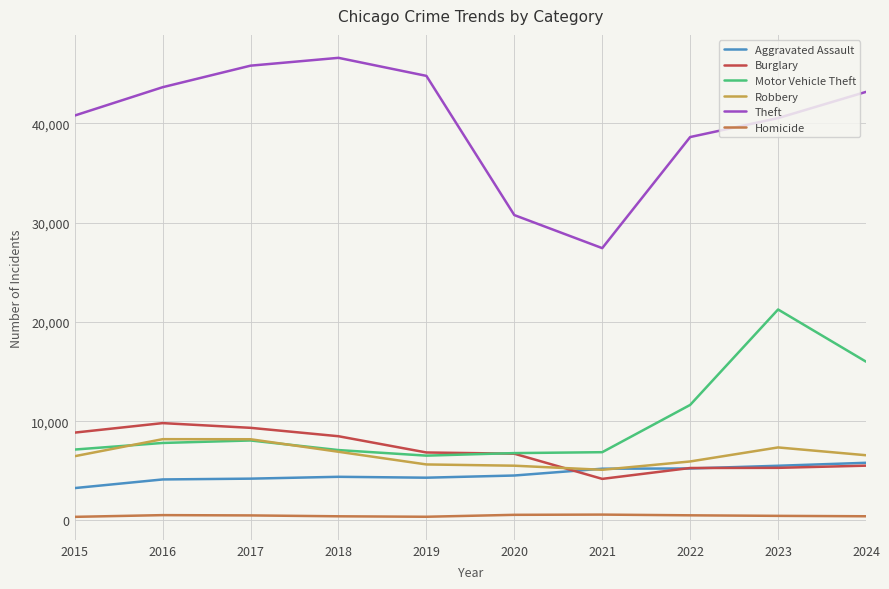

What is the greatest value displayed?

46584